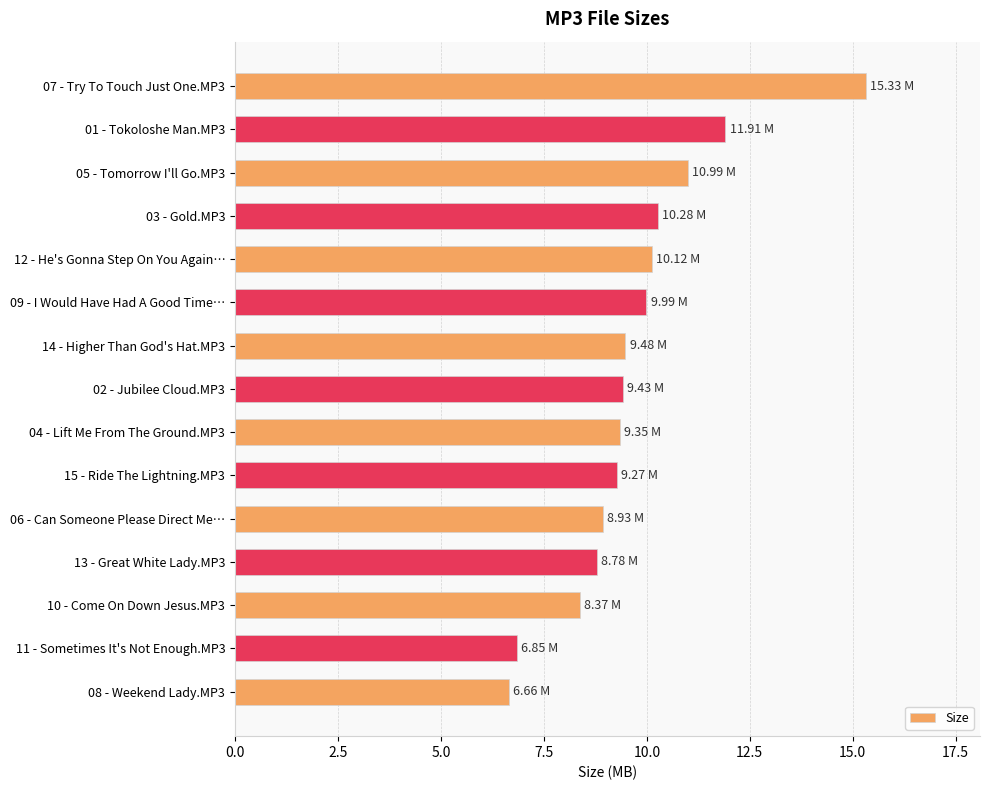

What is the sum of all values?

145.7